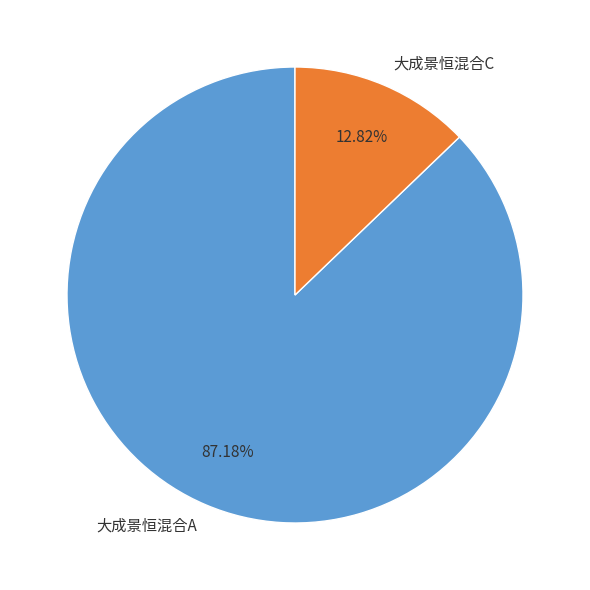

Rank the categories by value from lowest to highest.

大成景恒混合C, 大成景恒混合A